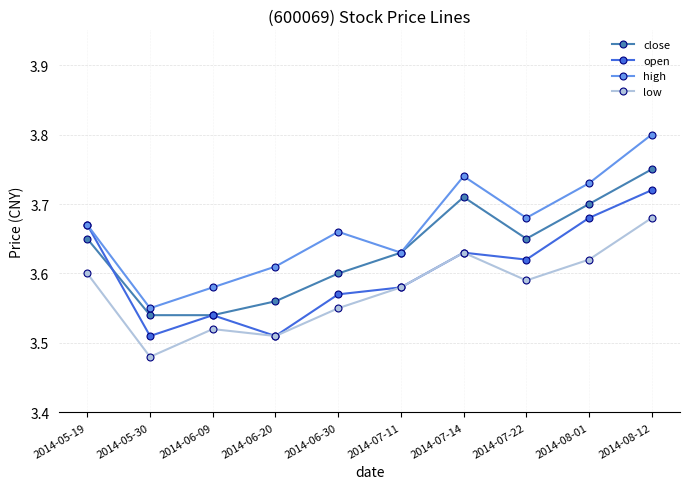

What is the label of the 8th point from the left?

2014-07-22